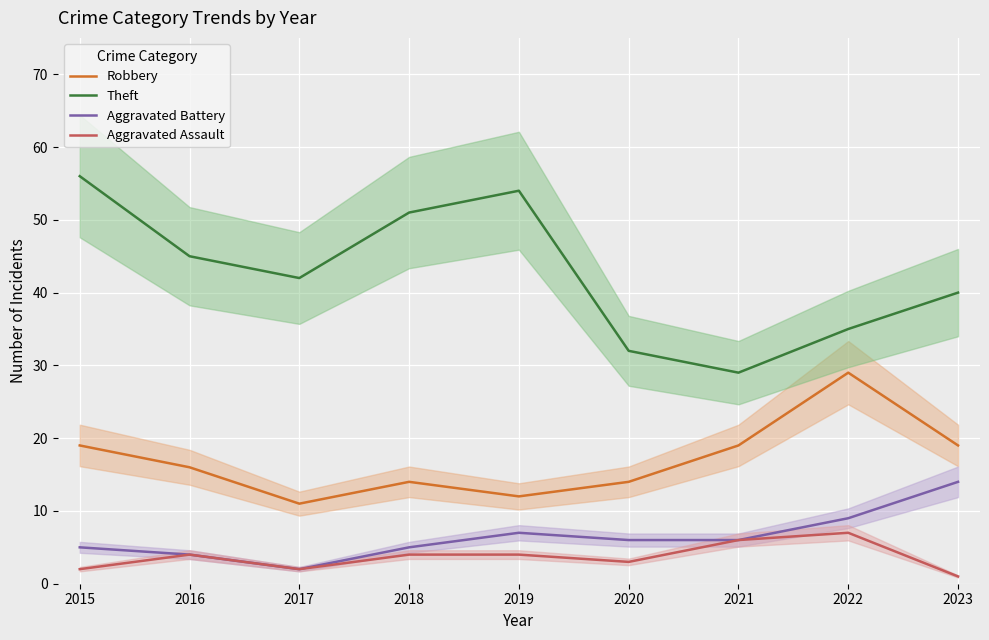

Is the value of Robbery at 2017 greater than the value of Theft at 2023?

No